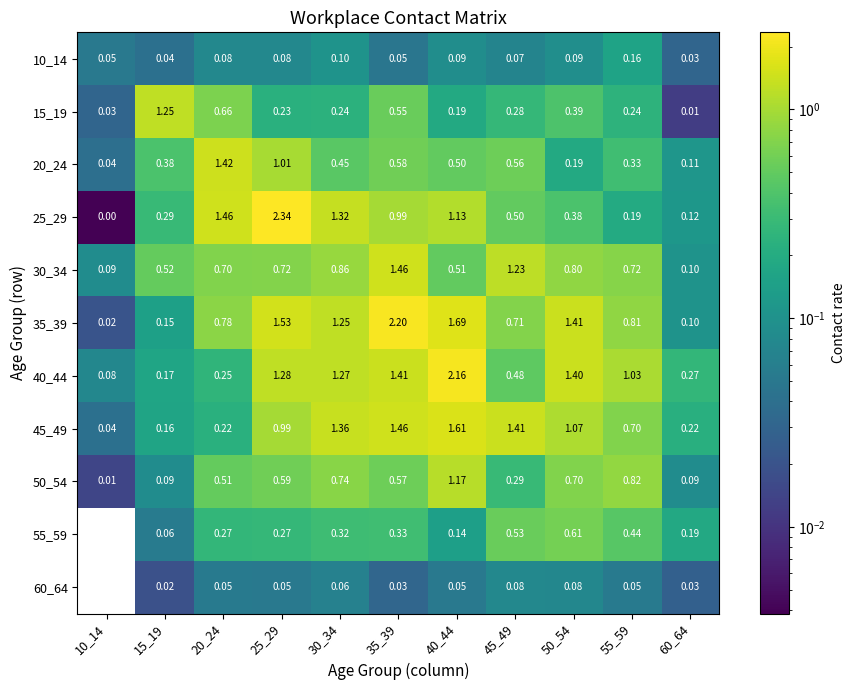

At which label does 50_54 reach its minimum?

10_14